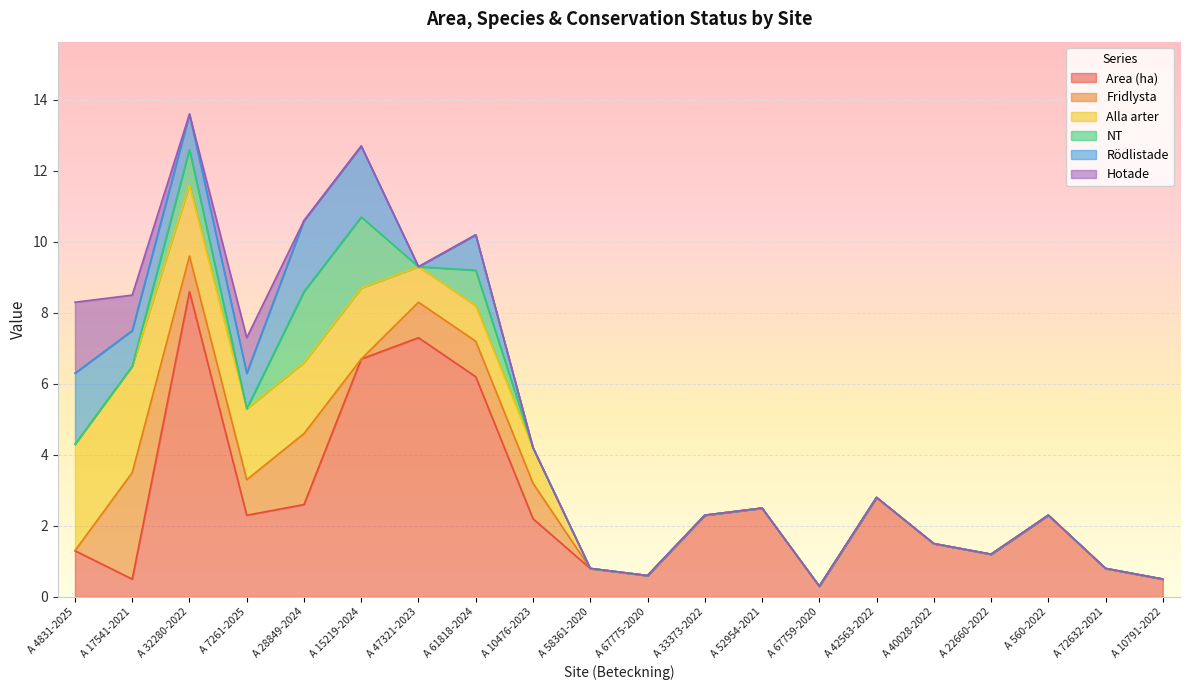

How many positive values does the Fridlysta series have?

7